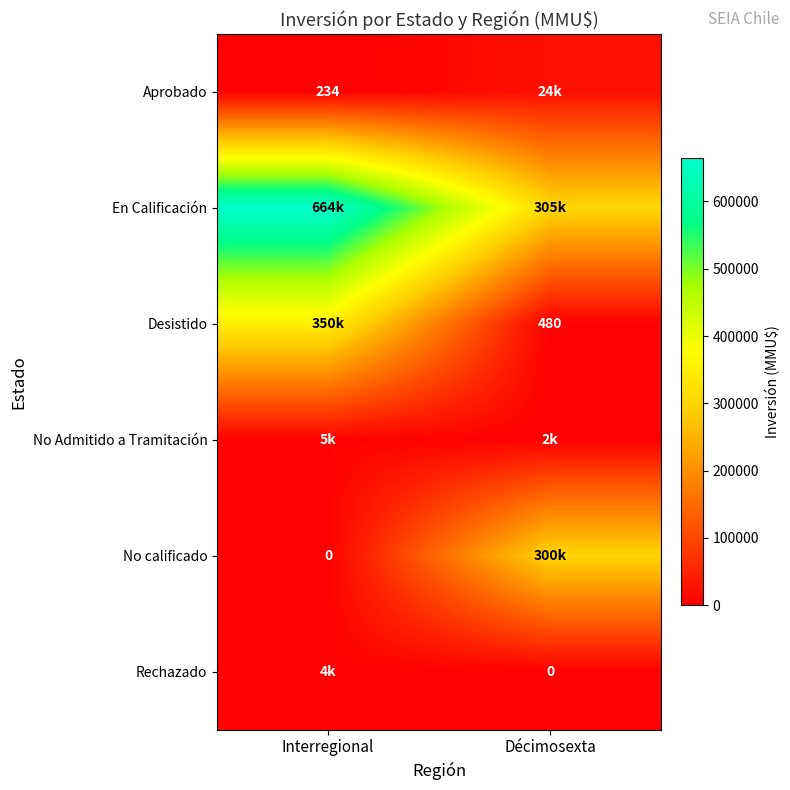

What is the lowest value of the Aprobado series?

234